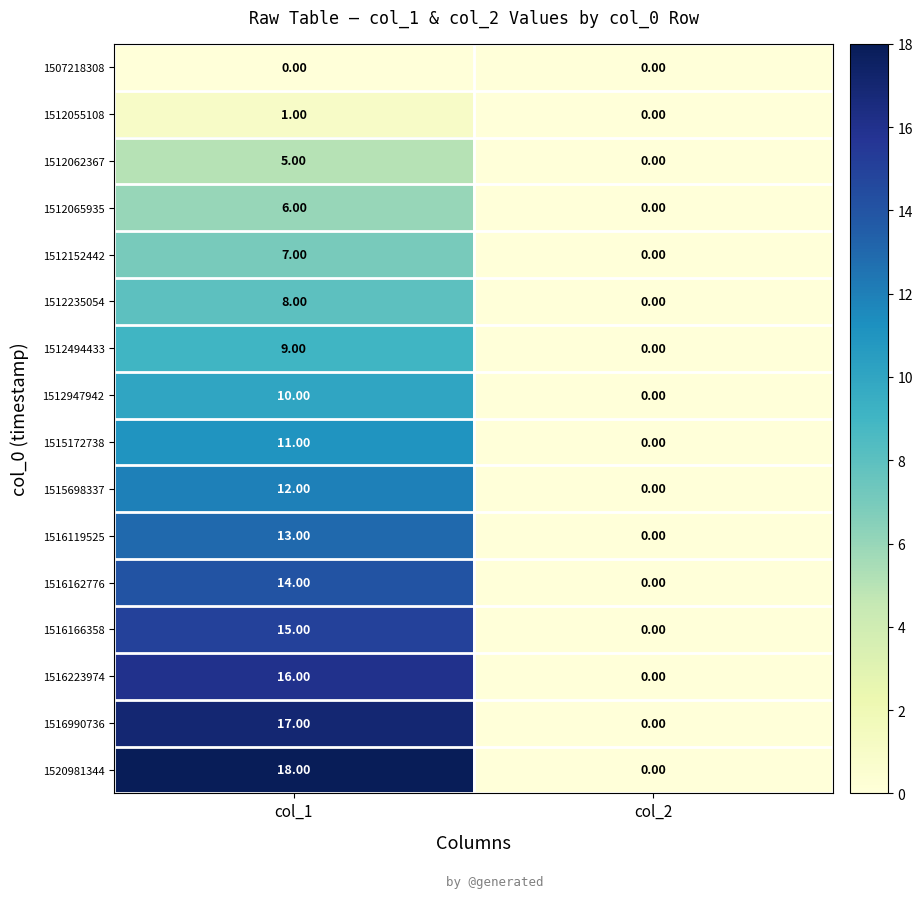

What is the spread (max minus min) of values at col_1?

18